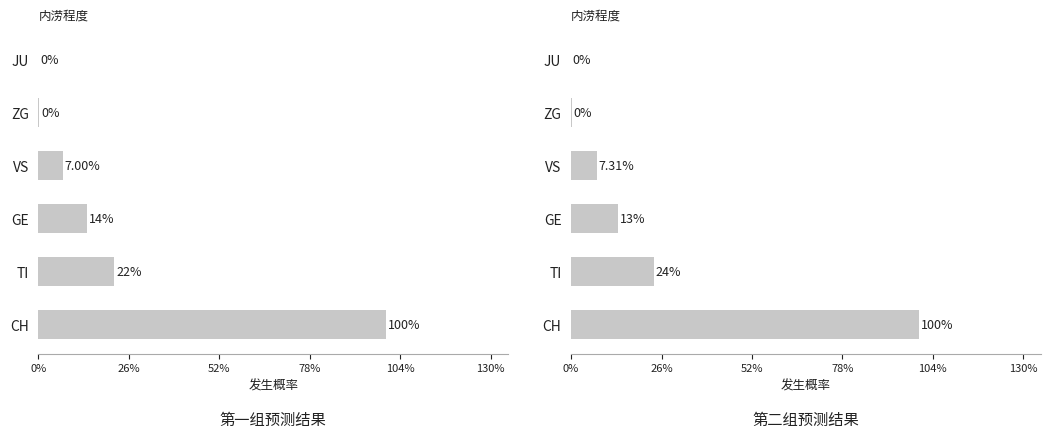

Is it true that 第一组预测结果 equals 3.2 at VS?

False